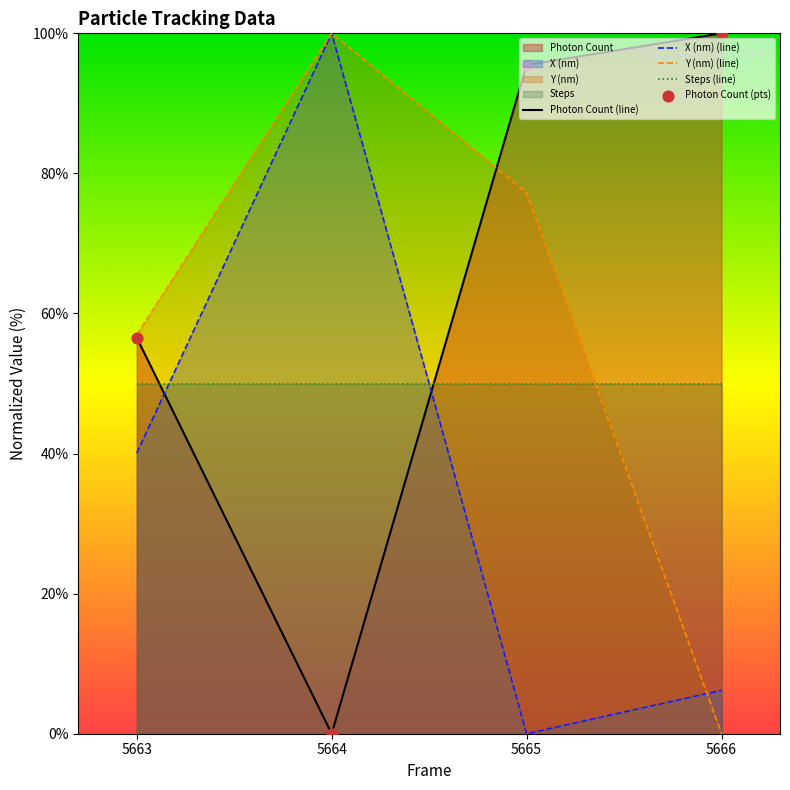

Which series reaches the minimum Y coordinate?

Photon Count